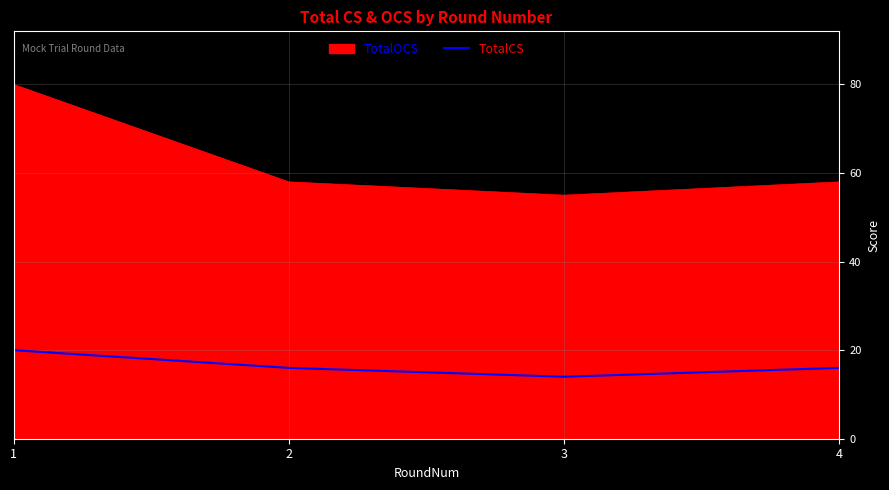

Count the number of categories in the chart.

4